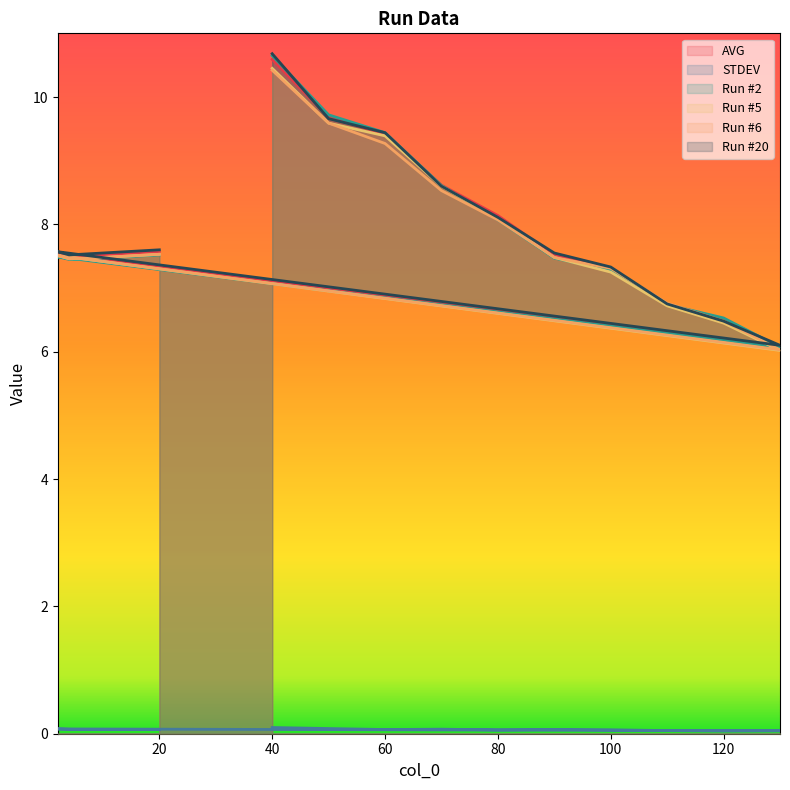

What is the total value across all series at 20?

37.8